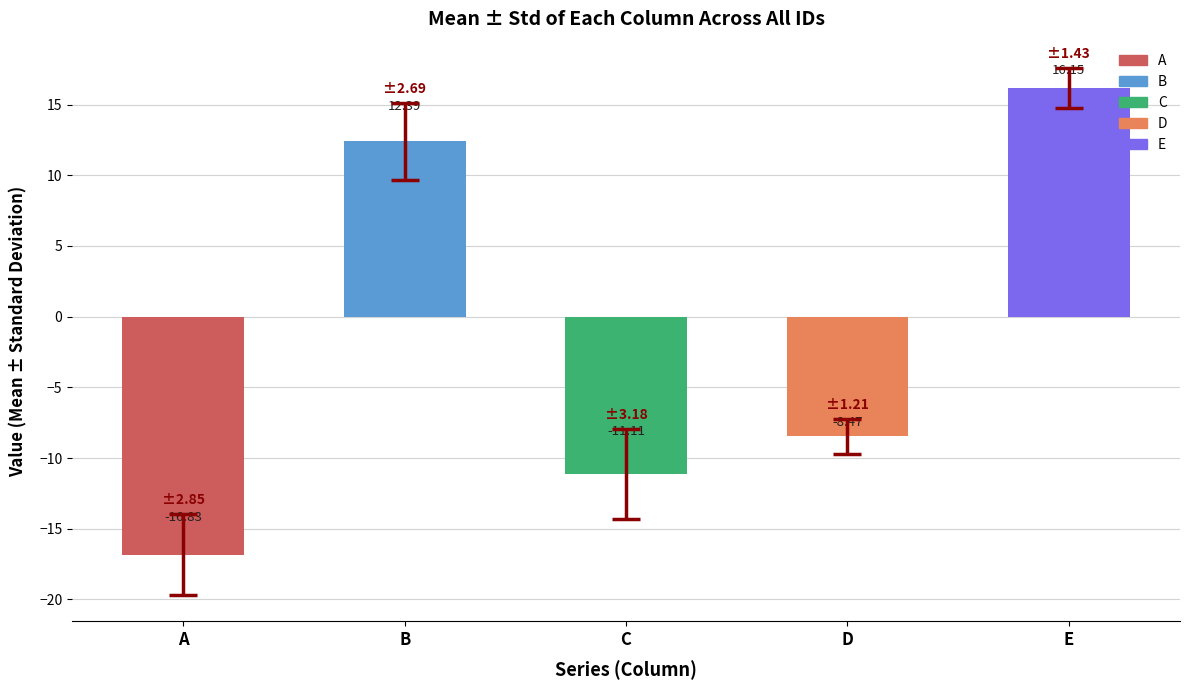

What is the sum of the values at E and D?

7.7